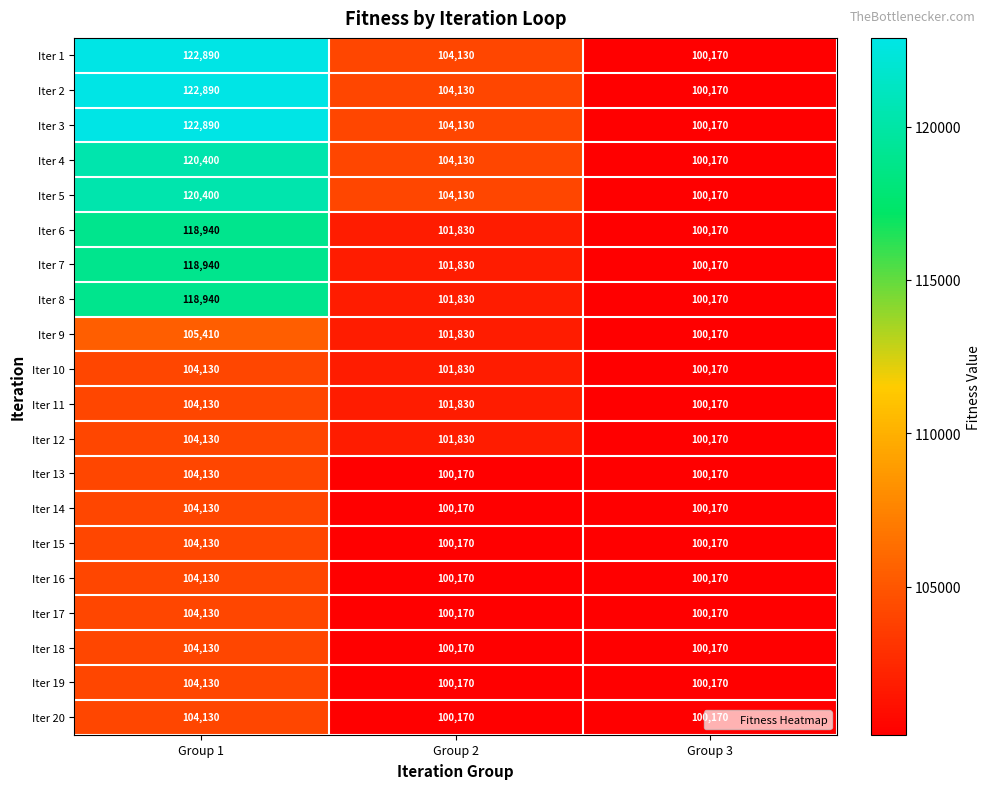

How many data points does each series have?

3